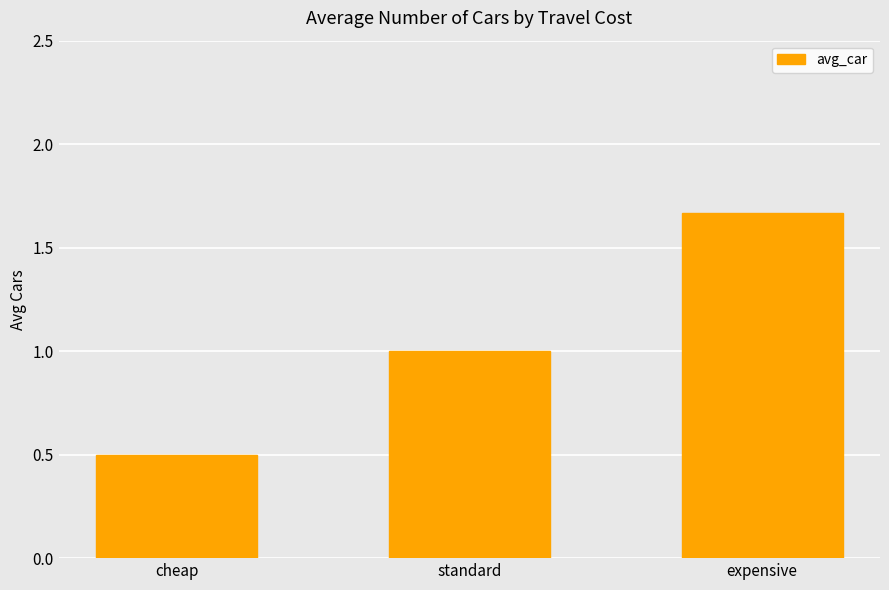

List the labels in order of value, largest first.

expensive, standard, cheap